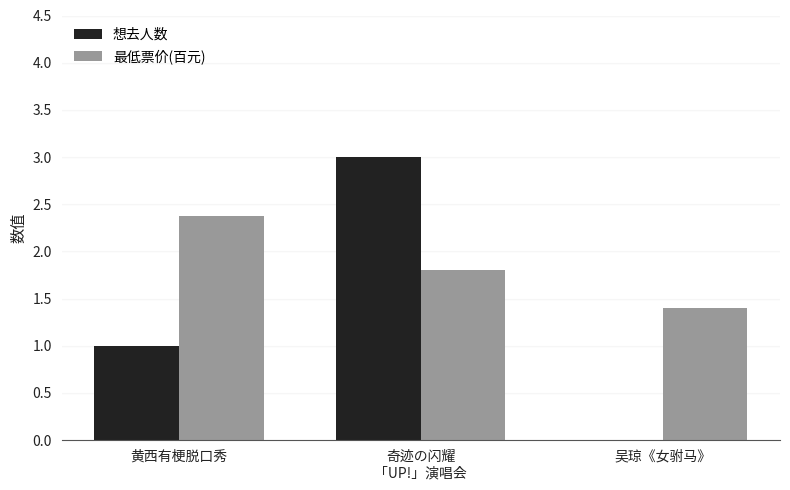

What is the total value across all series at 吴琼《女驸马》?

1.4